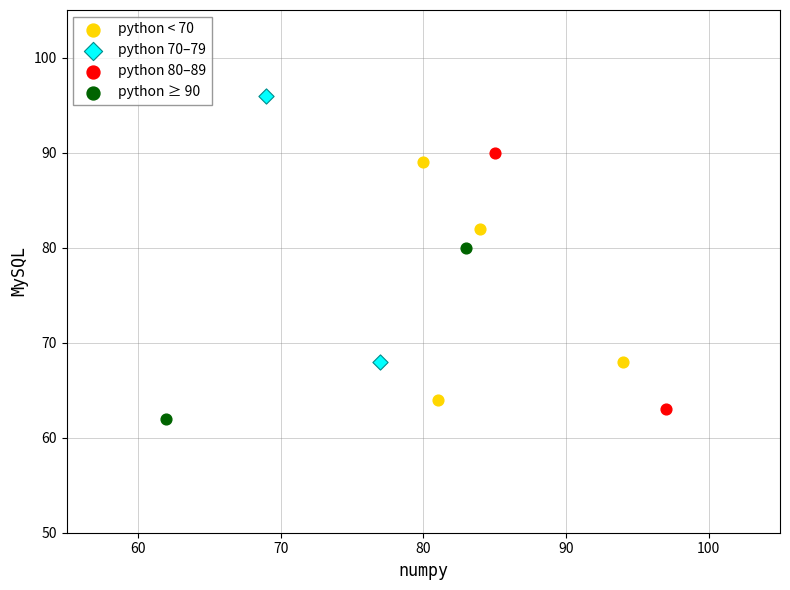

Which series has the largest Y range (max minus min)?

python 70–79